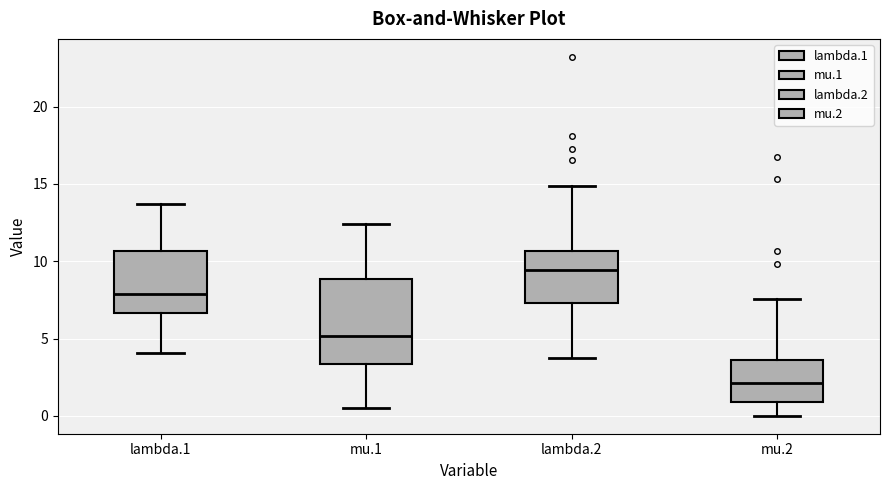

Reading left to right, read every box against the y-axis: the position of its median line, the range the box covers, and the ends of its whiskers. The values are not printed on the chart, so give them approximately, as read against the axis.

lambda.1: median 8.0, box 6.5 to 10.5, whiskers 4.0 to 13.5
mu.1: median 5.0, box 3.5 to 9.0, whiskers 0.5 to 12.5
lambda.2: median 9.5, box 7.5 to 10.5, whiskers 3.5 to 15.0
mu.2: median 2.0, box 1.0 to 3.5, whiskers 0.0 to 7.5